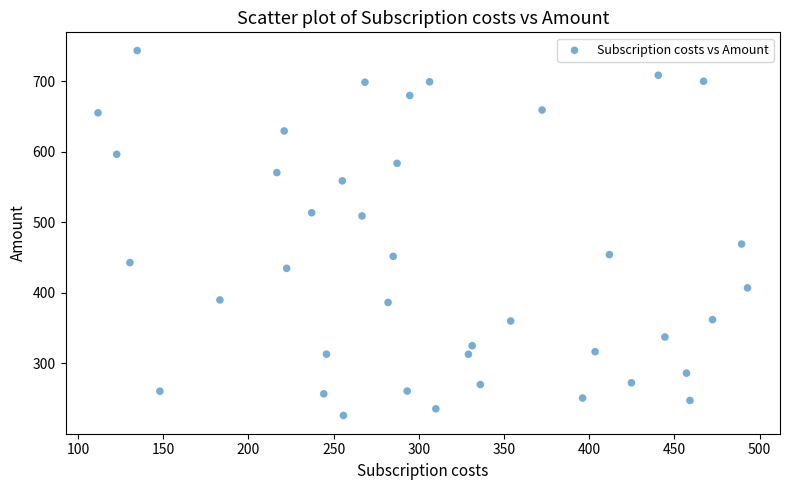

What is the range of Y values (max minus min)?

517.6